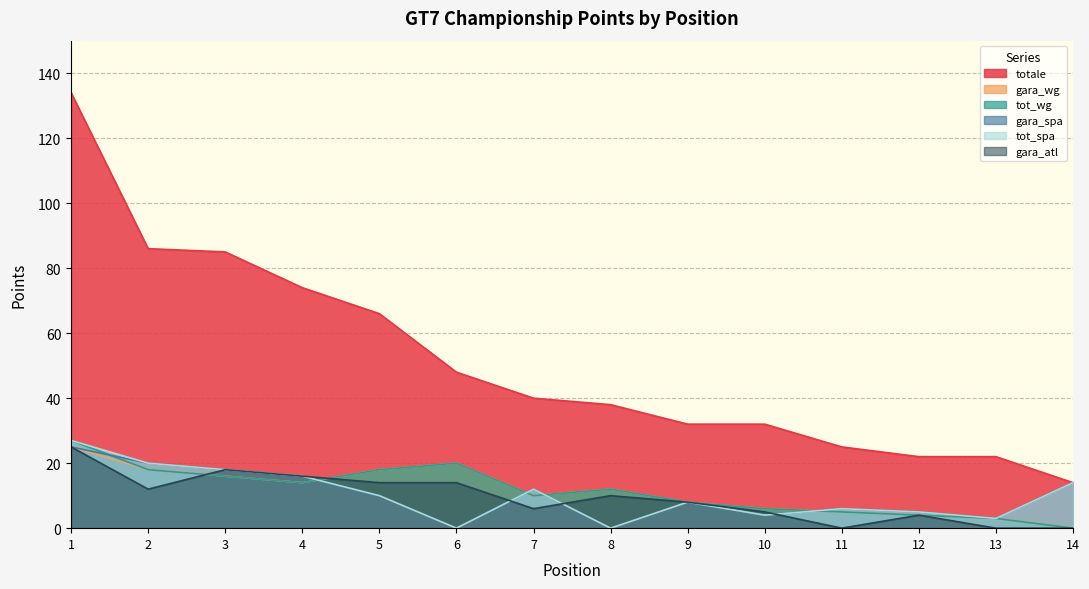

At which label does tot_spa first exceed 10?

1